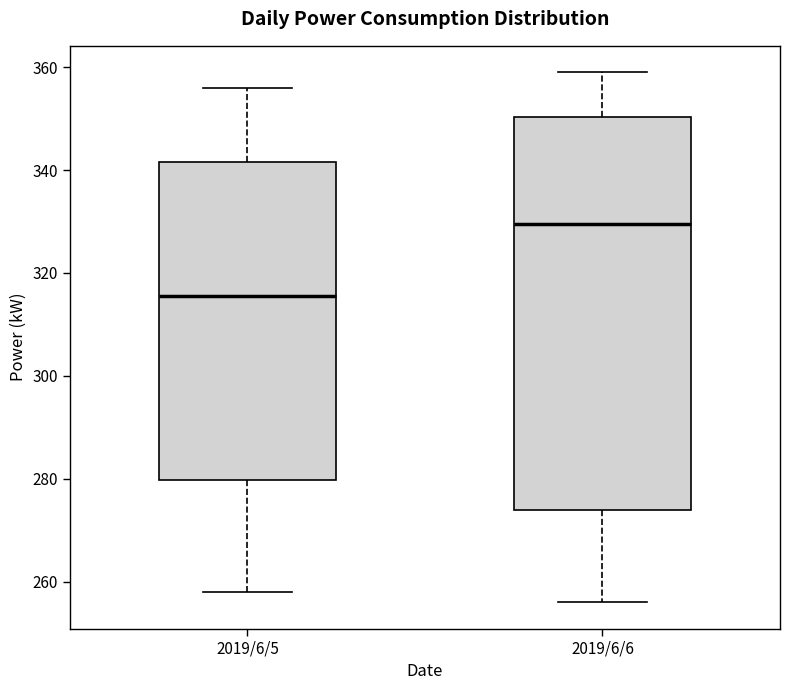

Where does the upper whisker of the box for 2019/6/5 end on the y-axis? The values are not printed on the chart, so give them approximately, as read against the axis.

356